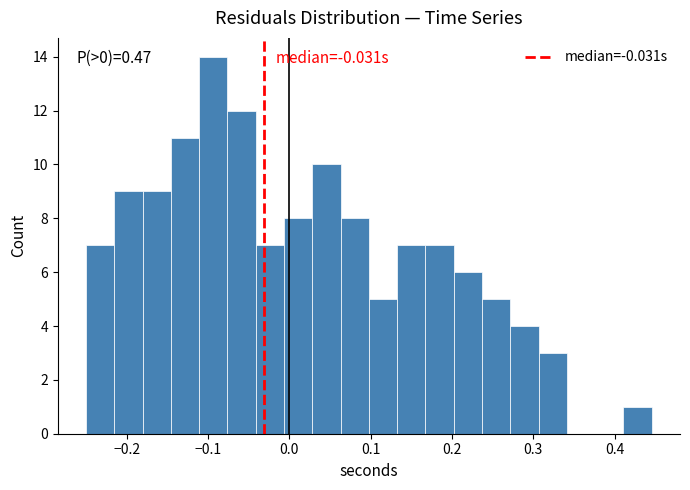

Around what value on the x-axis is the tallest bar? Give the approximate position of its centre, as read against the axis.

-0.09